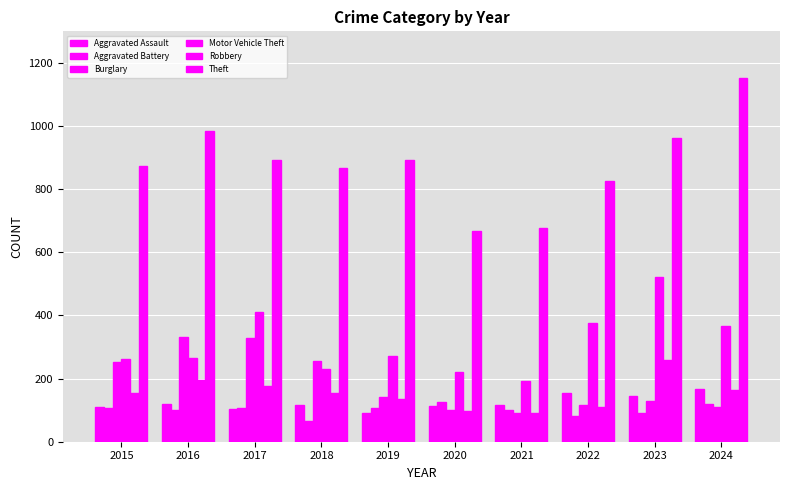

How many data points in Aggravated Battery are less than 108?

5